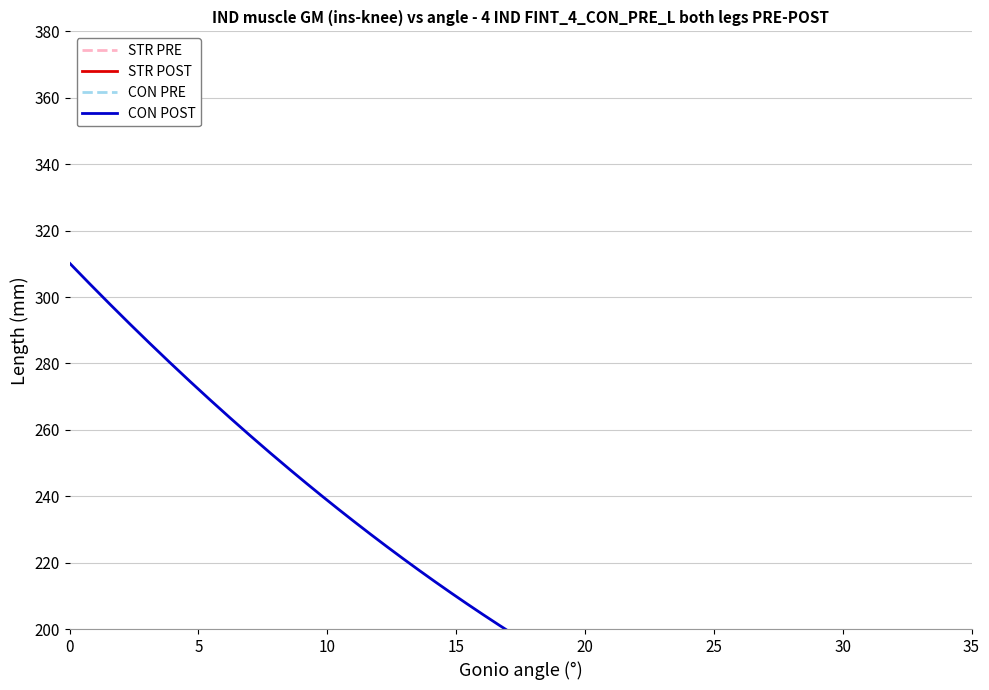

What is the average value of the CON PRE series?

172